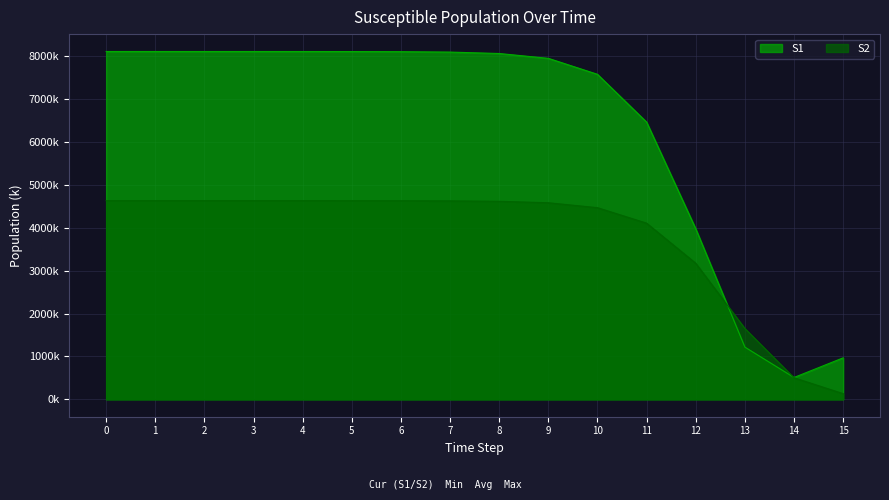

What is the difference between the maximum and minimum values in the S1 series?

7604.4